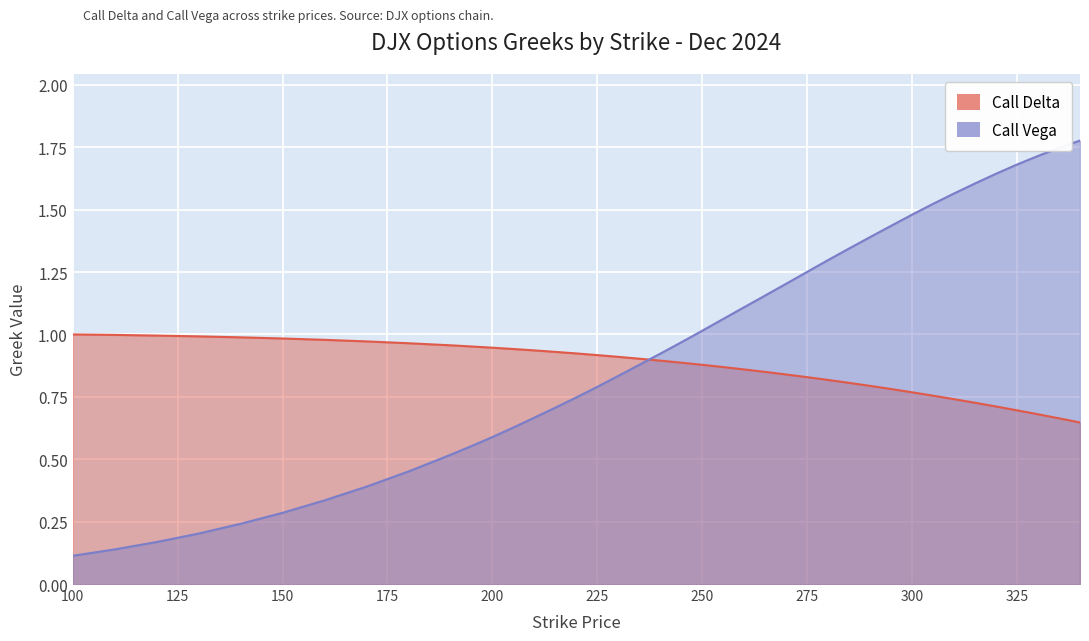

Reading left to right, transcribe all the data shown in this chart.

Call Delta: 1.0	1.0	1.0	1.0	1.0	1.0	1.0	1.0	1.0	1.0	1.0	0.9	0.9	0.9	0.9	0.9	0.9	0.9	0.9	0.9	0.9	0.9	0.9	0.9	0.8	0.8	0.8	0.8	0.8	0.8	0.8	0.8	0.8	0.7	0.7	0.7	0.7	0.7	0.7	0.6
Call Vega: 0.1	0.1	0.2	0.2	0.2	0.3	0.3	0.4	0.5	0.5	0.6	0.6	0.6	0.7	0.7	0.7	0.8	0.8	0.9	0.9	1.0	1.0	1.1	1.1	1.2	1.2	1.3	1.3	1.3	1.4	1.4	1.5	1.5	1.6	1.6	1.6	1.7	1.7	1.7	1.8